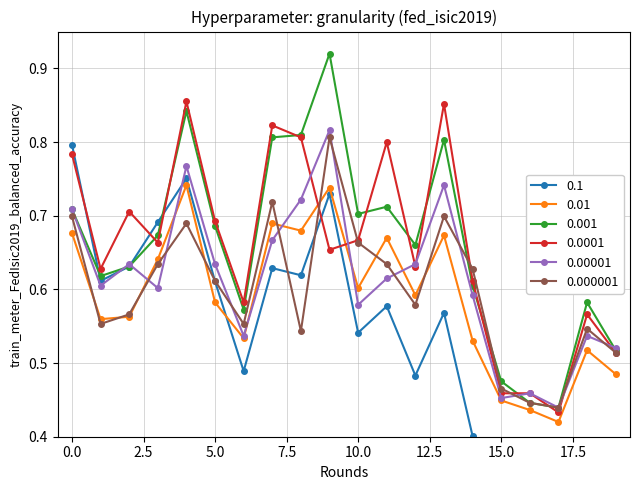

How many 0.000001 values are between 0 and 1?

20